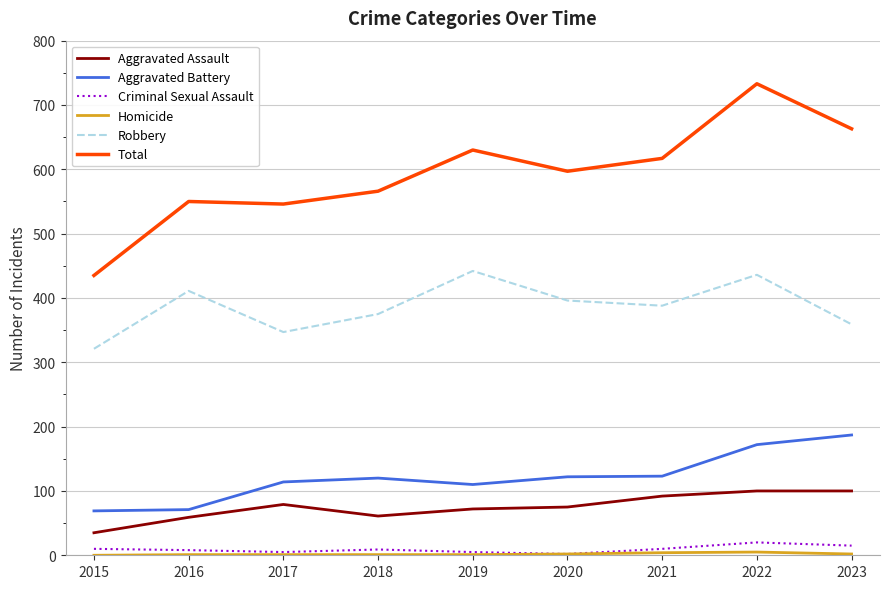

The Aggravated Battery series shows 16 at 2016. True or false?

False